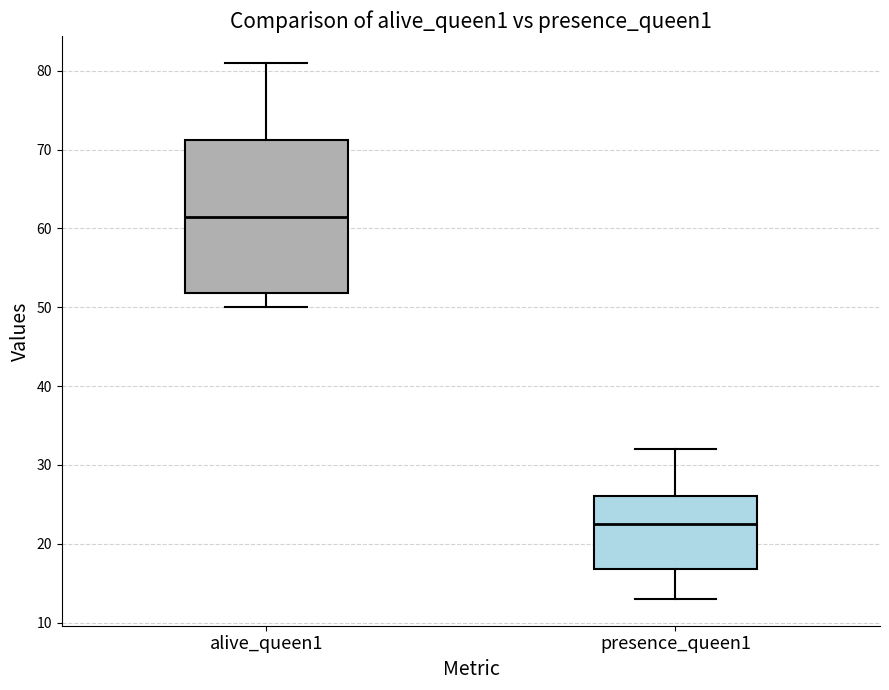

Comparing the boxes themselves (not the whiskers), which one is the tallest?

alive_queen1